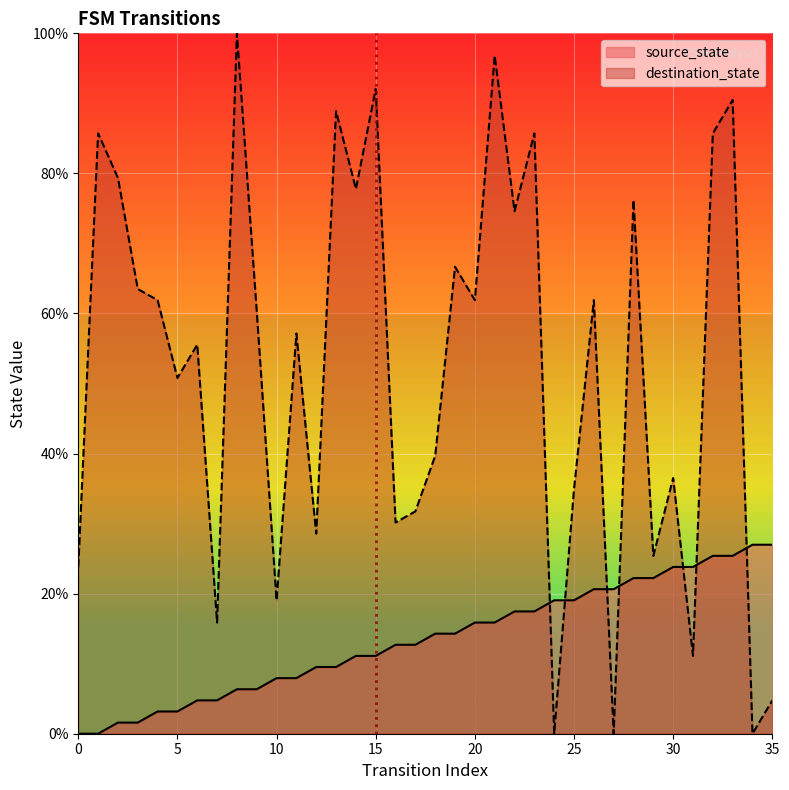

At which category is the sum across all series the highest?

33